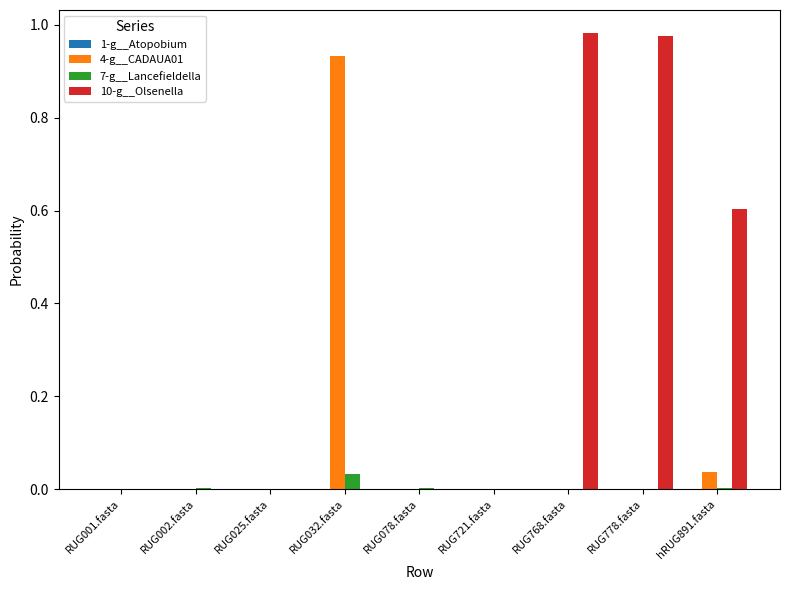

At which label does 7-g__Lancefieldella reach its peak?

RUG032.fasta